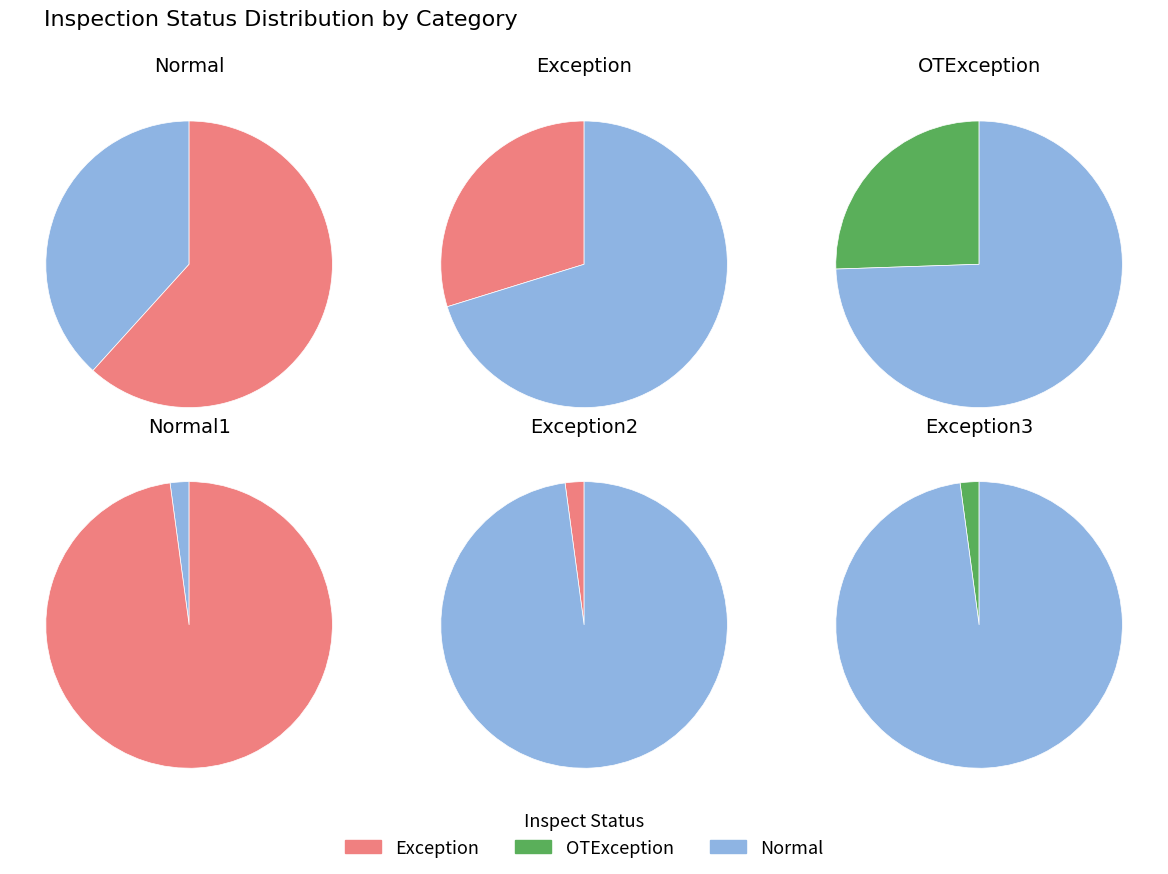

Is it true that Exception3 is 2% of the pie?

True